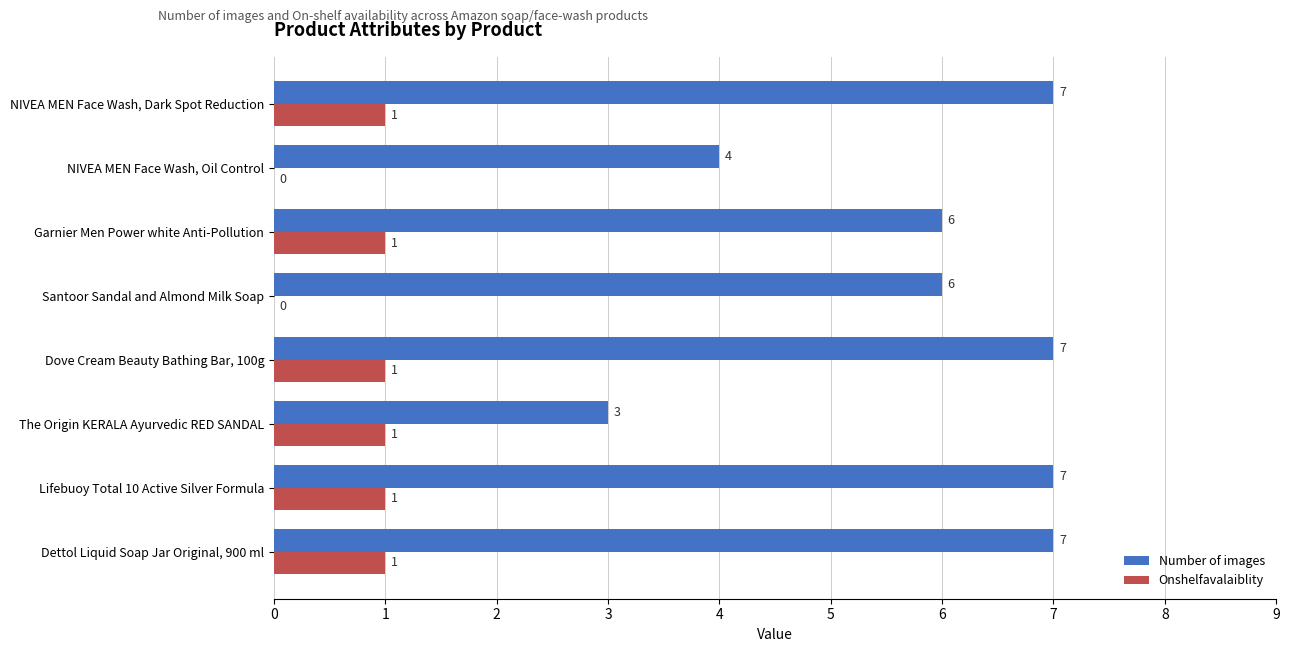

How many Number of images values are between 6 and 7?

6